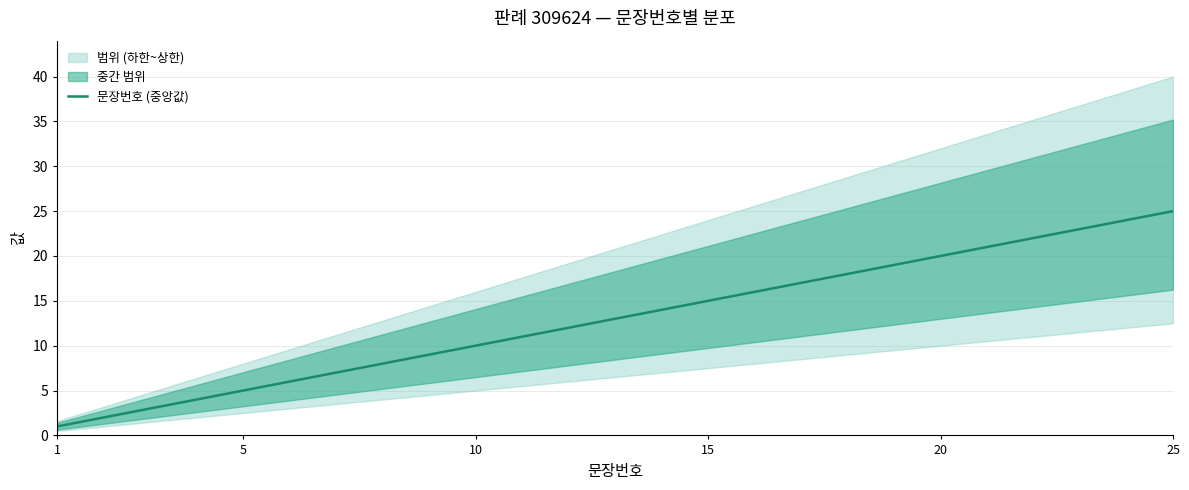

Is it true that 문장번호 (중앙값) equals 1 at 1?

True